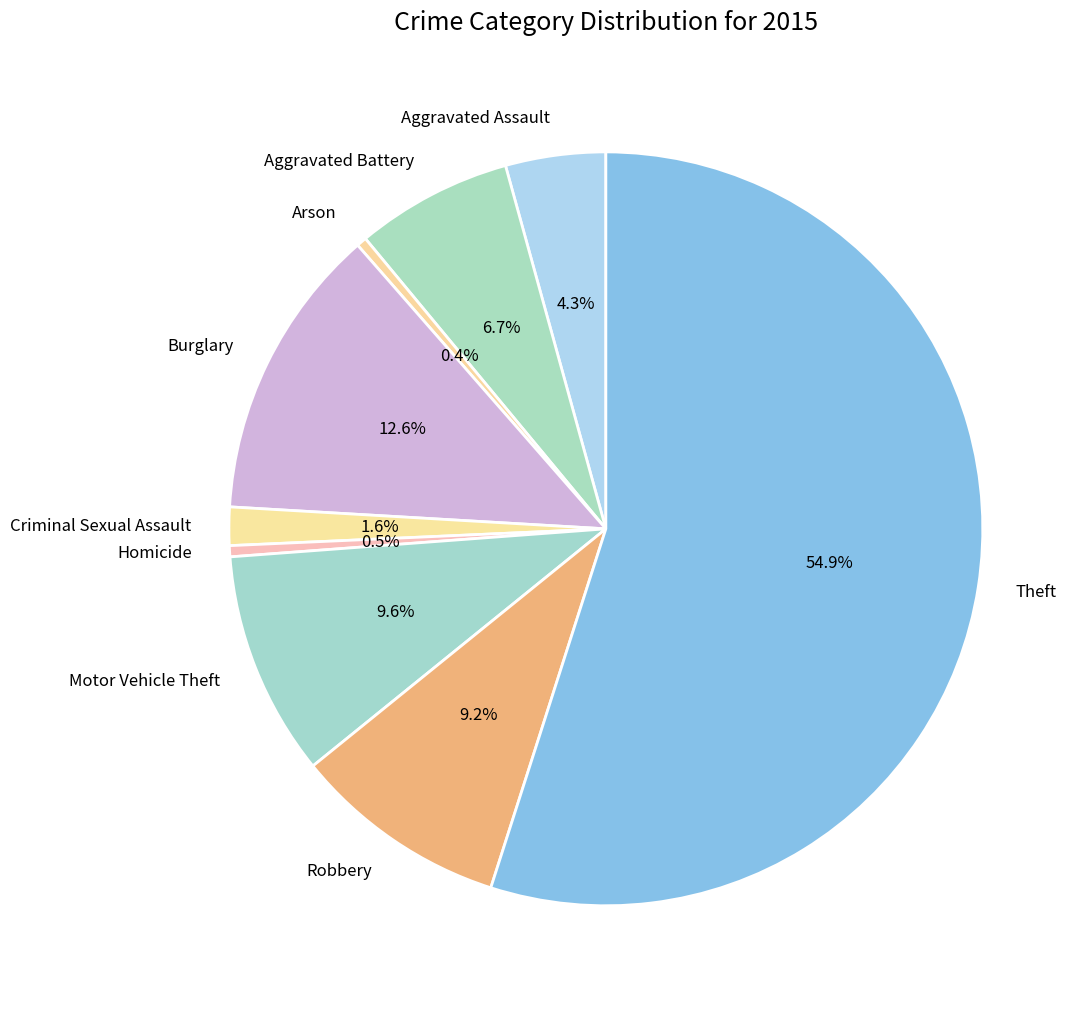

What is the ratio of the value at Homicide to the value at Criminal Sexual Assault?

0.3